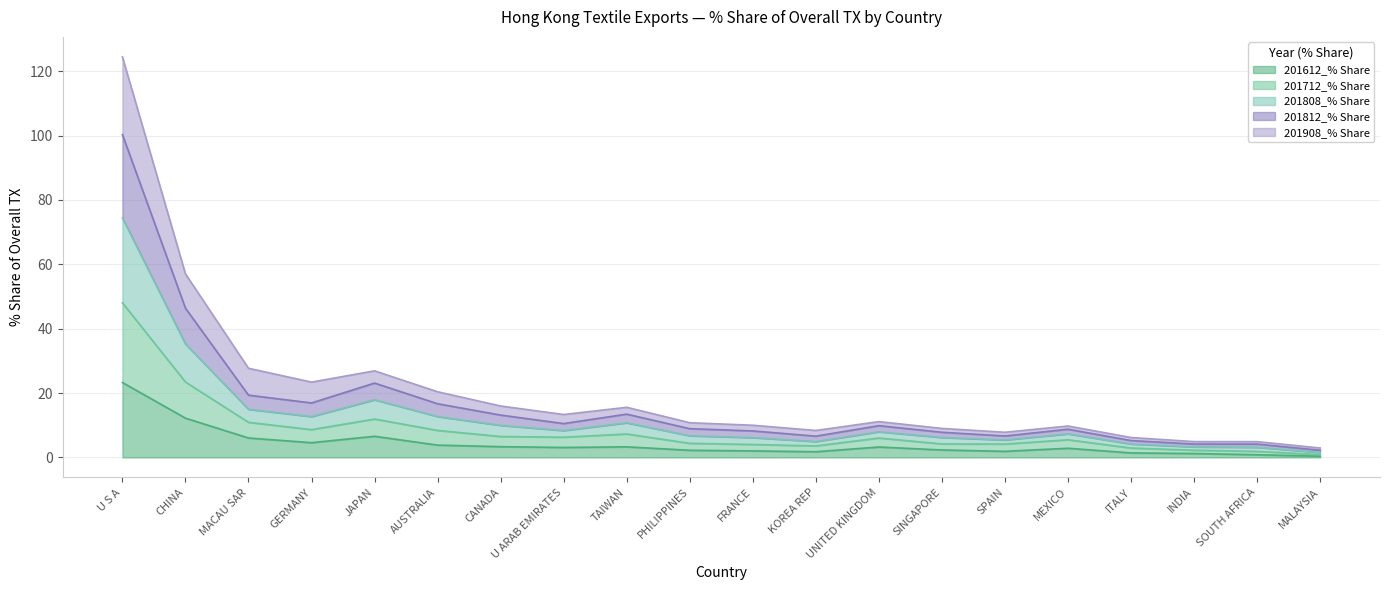

True or false: 201612_% Share has a value of 4.5 at CHINA.

False